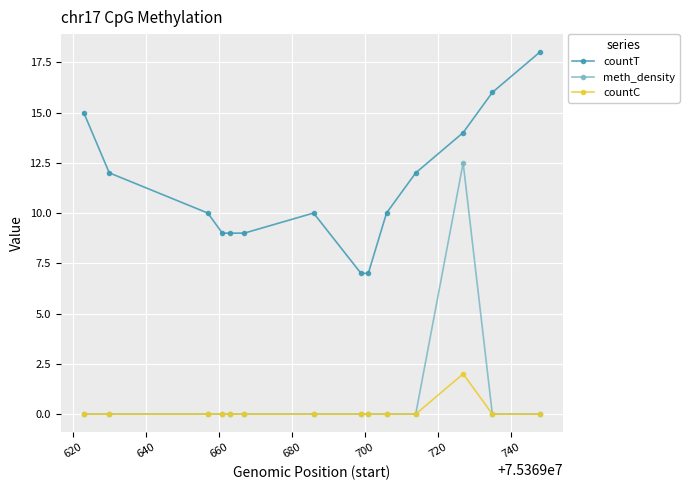

True or false: countC has more than 0 interior local peaks.

True